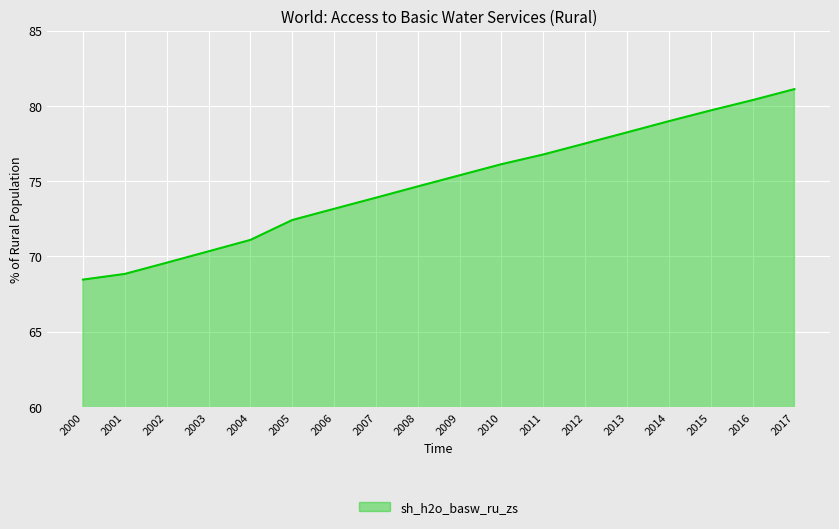

What is the maximum value shown in the chart?

81.1